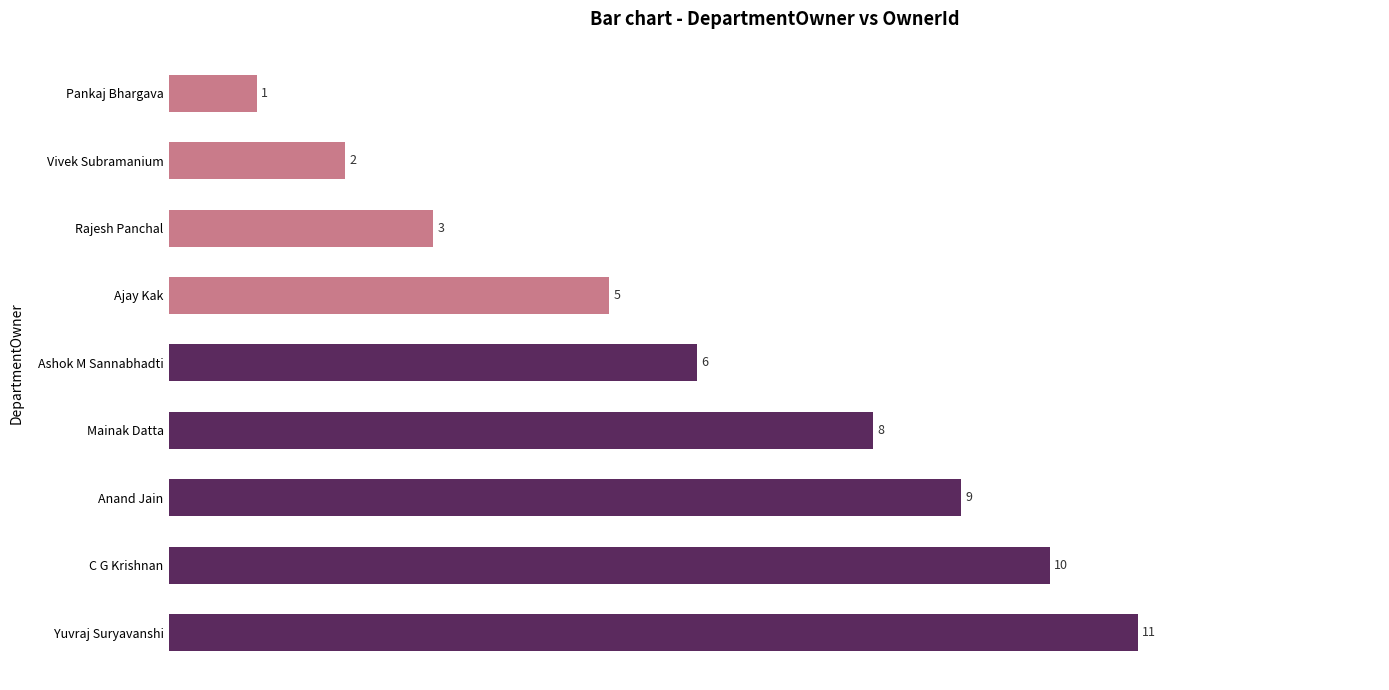

At which category does the chart reach its peak across all series?

Yuvraj Suryavanshi